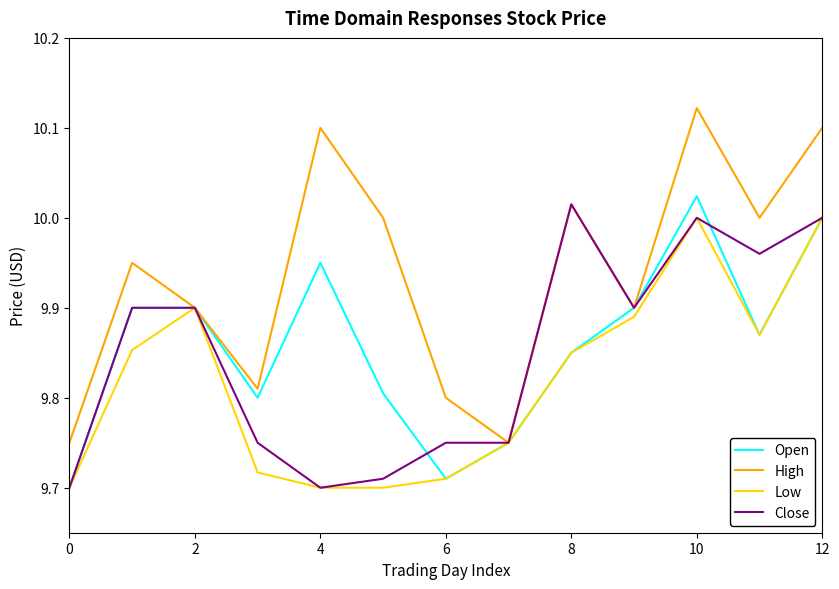

Which series has the widest spread of values?

High